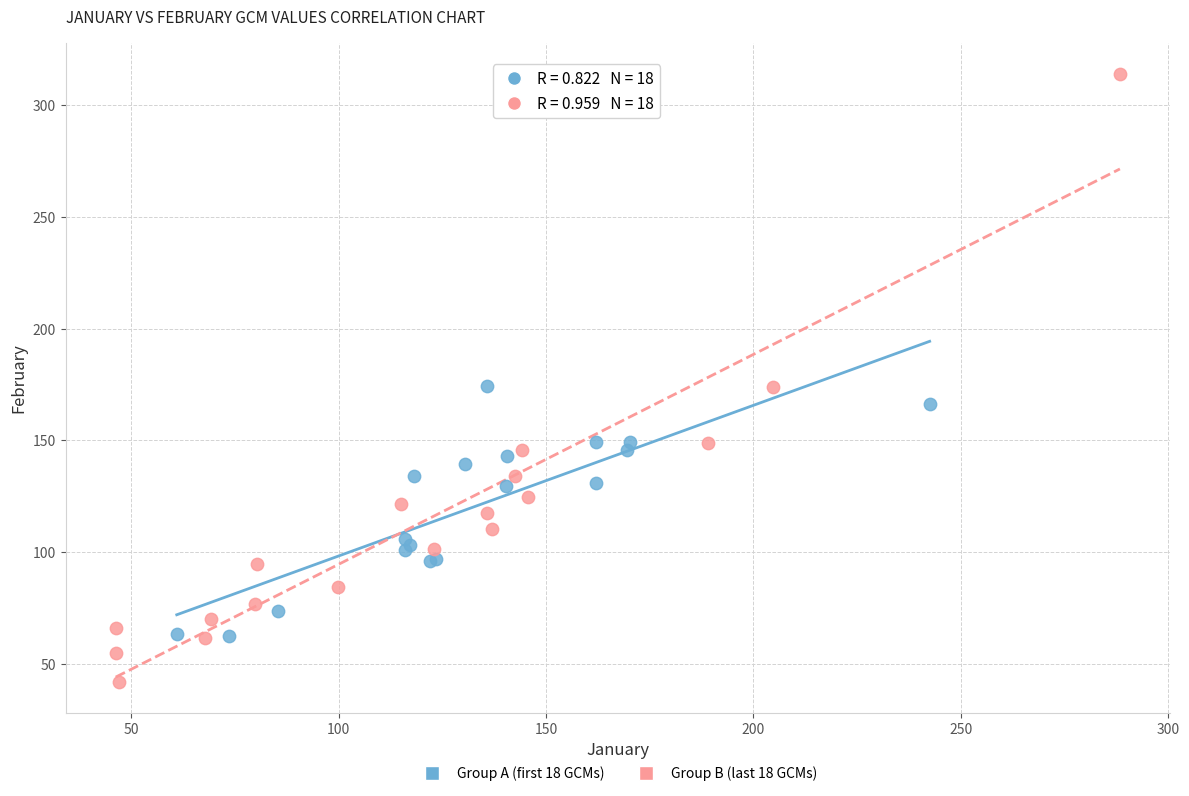

Which series reaches the maximum Y coordinate?

Group B (last 18 GCMs)